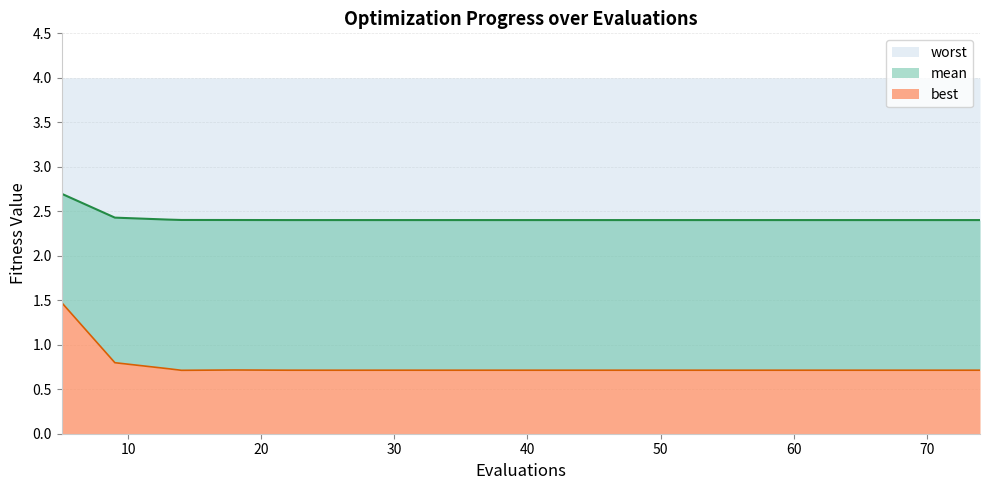

What is the minimum value for worst?

0.7